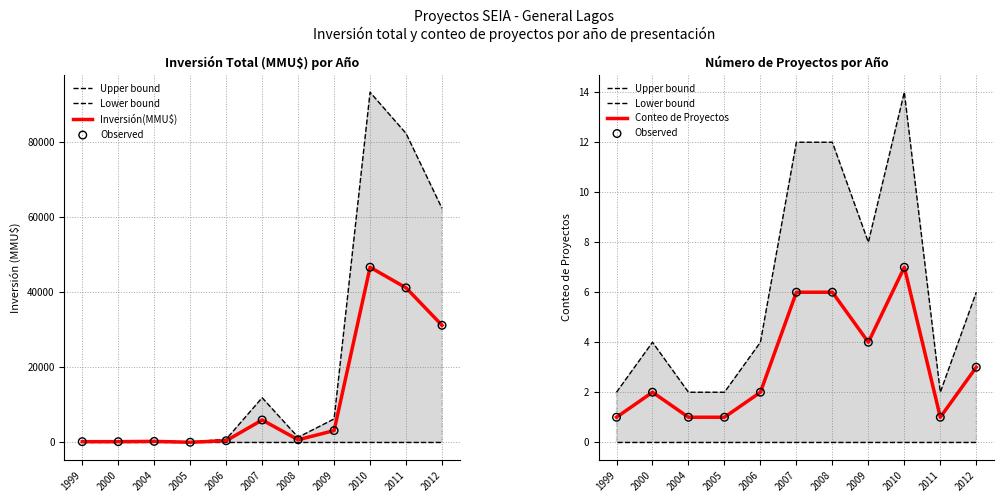

Which series contains the lowest Y value?

Lower bound